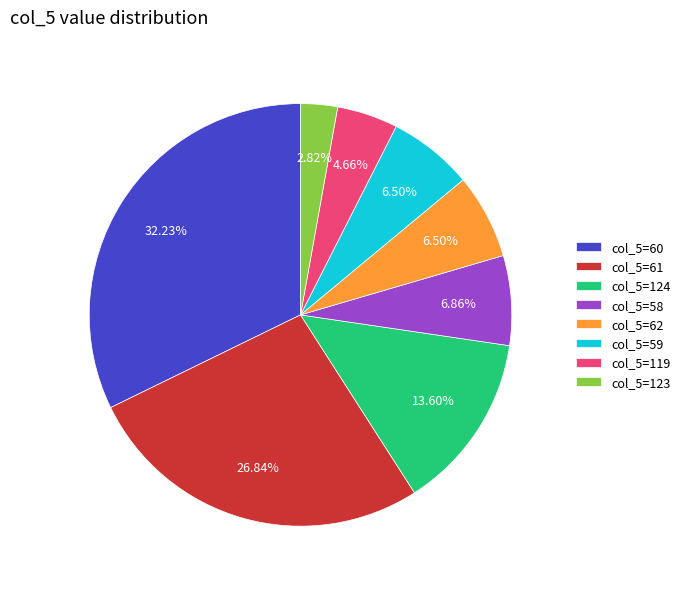

Is the sum of col_5=59 and col_5=62 greater than half?

No